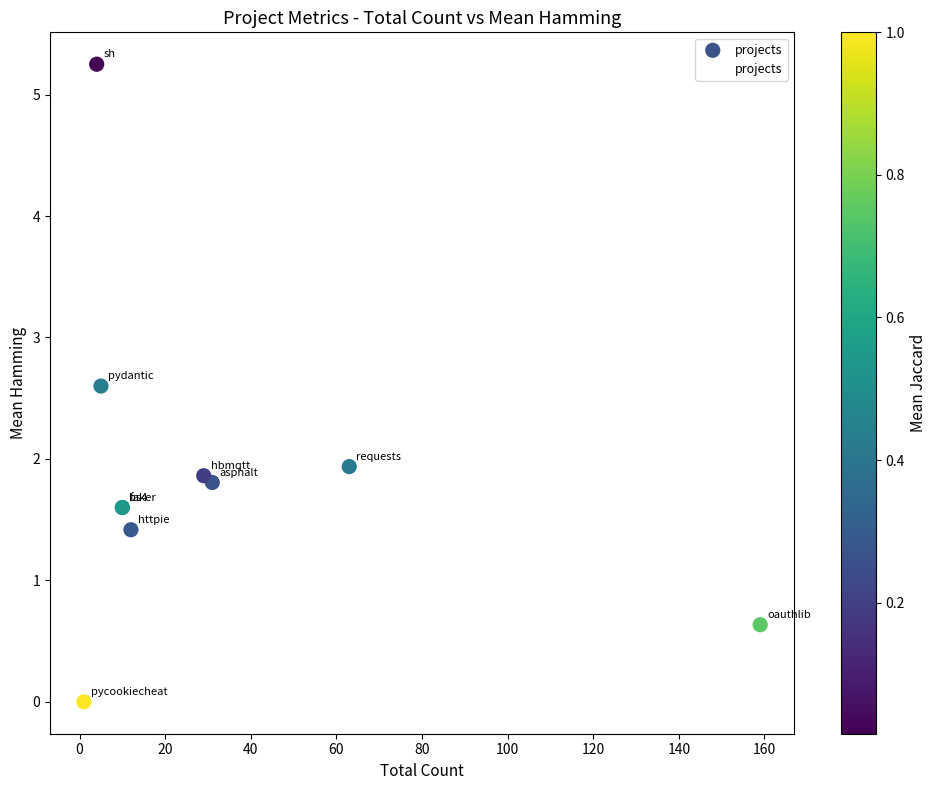

What Y value in the scatter plot is closest to 2?

1.9